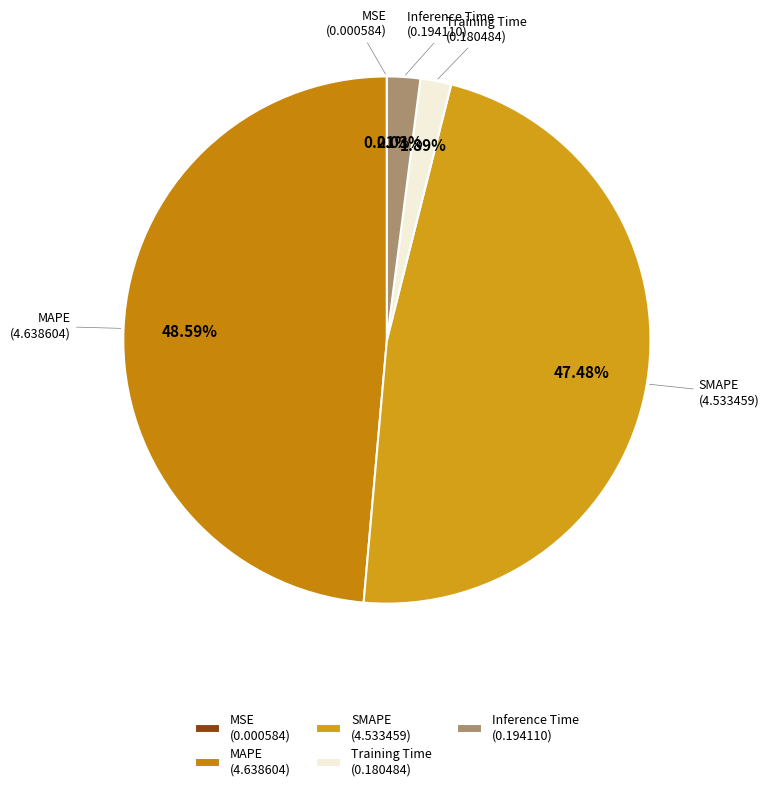

Which has a higher value, Inference Time (0.194110) or SMAPE (4.533459)?

SMAPE (4.533459)